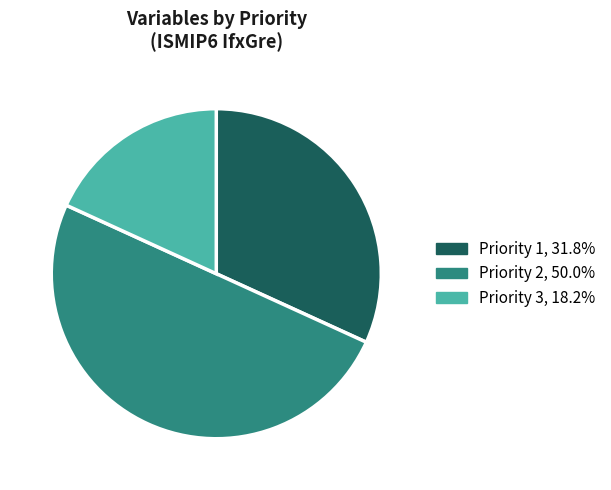

How many slices are in this pie chart?

3